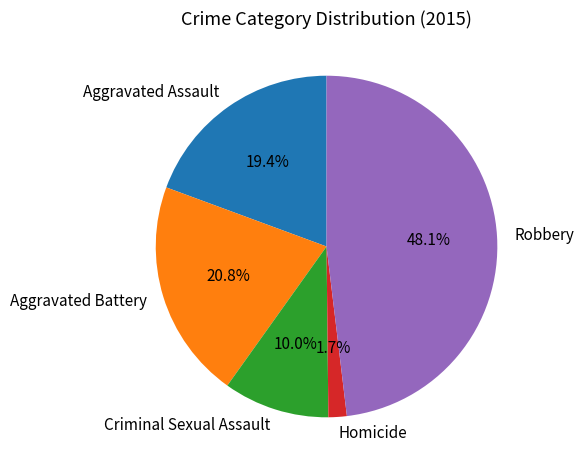

Is it true that Criminal Sexual Assault is 16% of the pie?

False